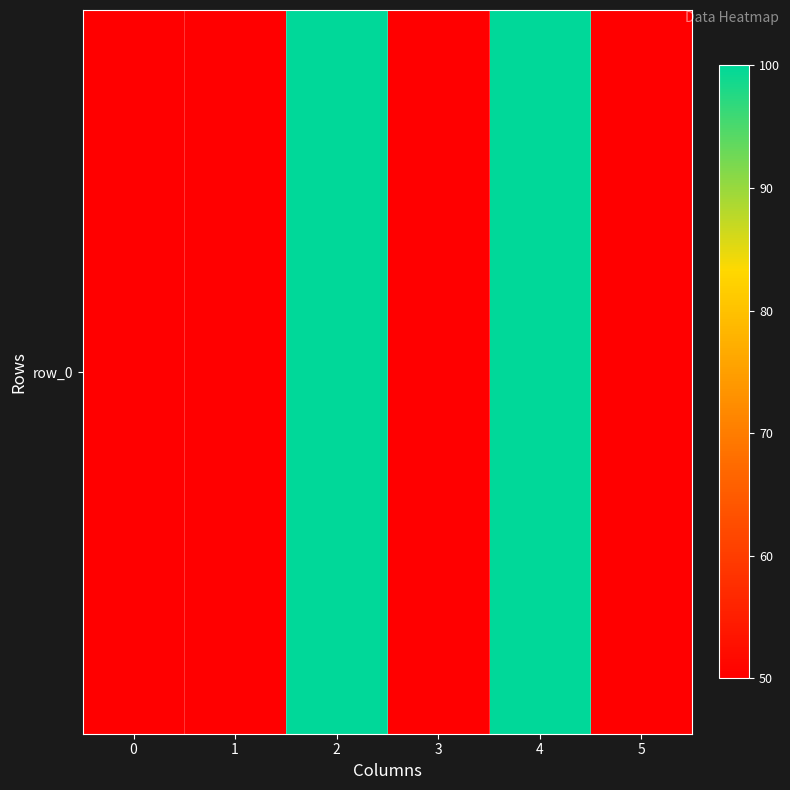

What is the average value?

67